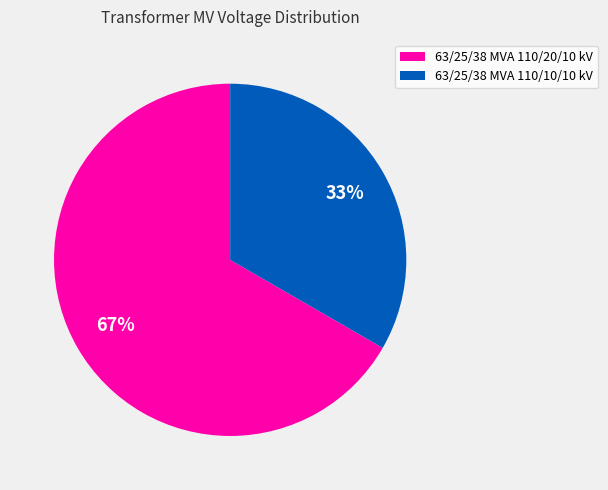

To the nearest percent, what is the combined percentage of 63/25/38 MVA 110/10/10 kV and 63/25/38 MVA 110/20/10 kV?

100%